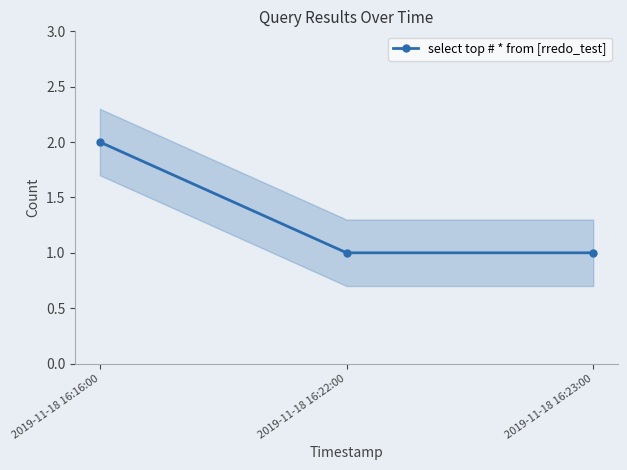

List the labels in order of value, largest first.

2019-11-18 16:16:00, 2019-11-18 16:22:00, 2019-11-18 16:23:00